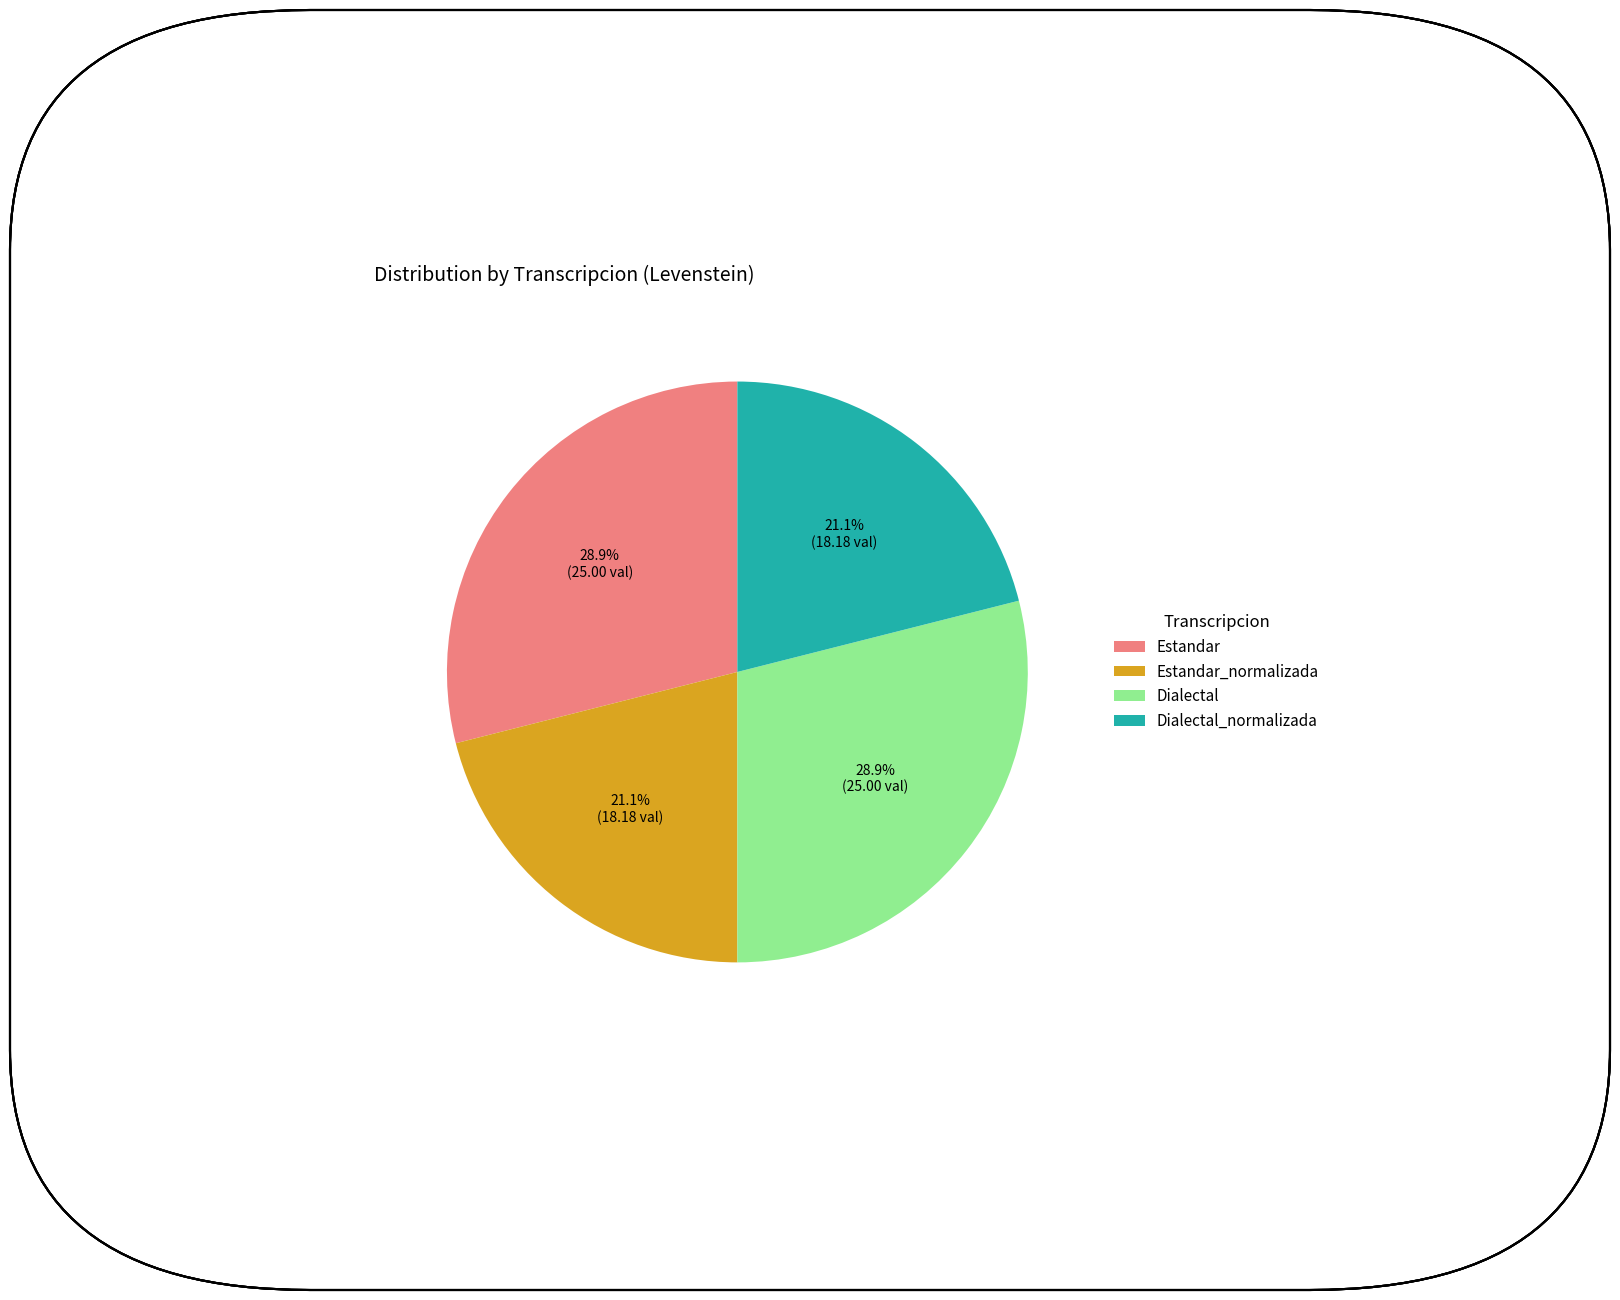

Is it true that Estandar is 18% of the pie?

False